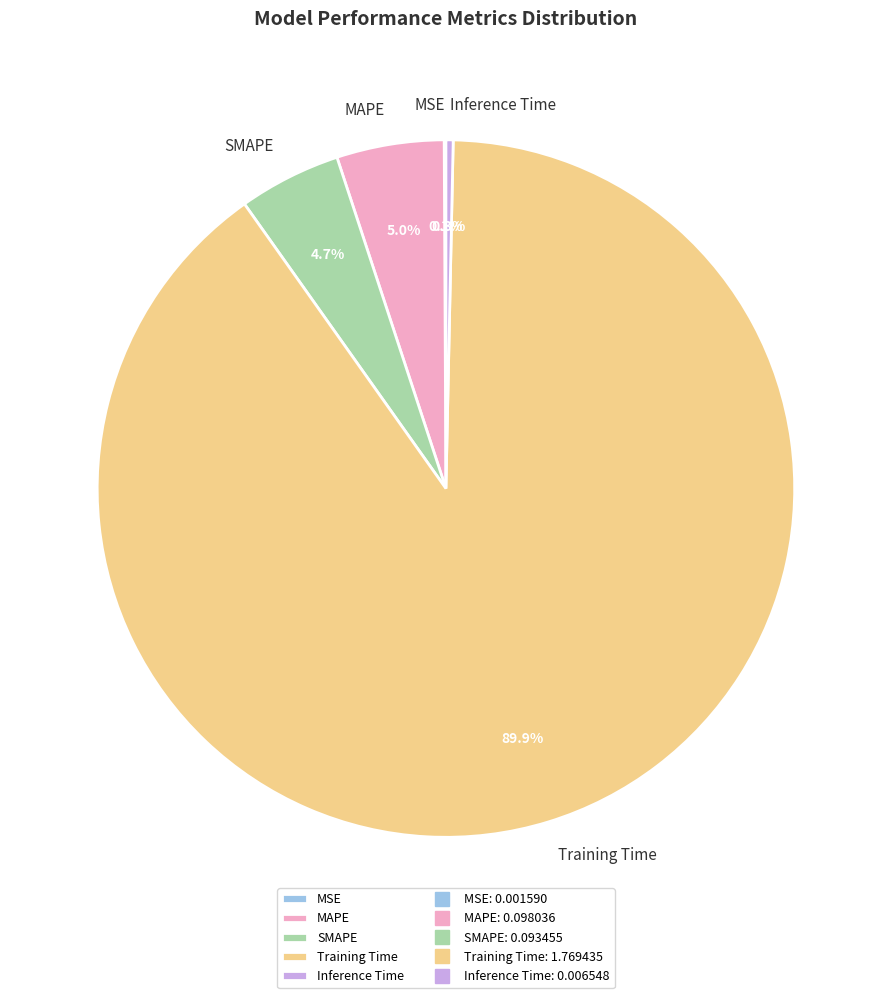

Which category has the biggest portion of the pie?

Training Time